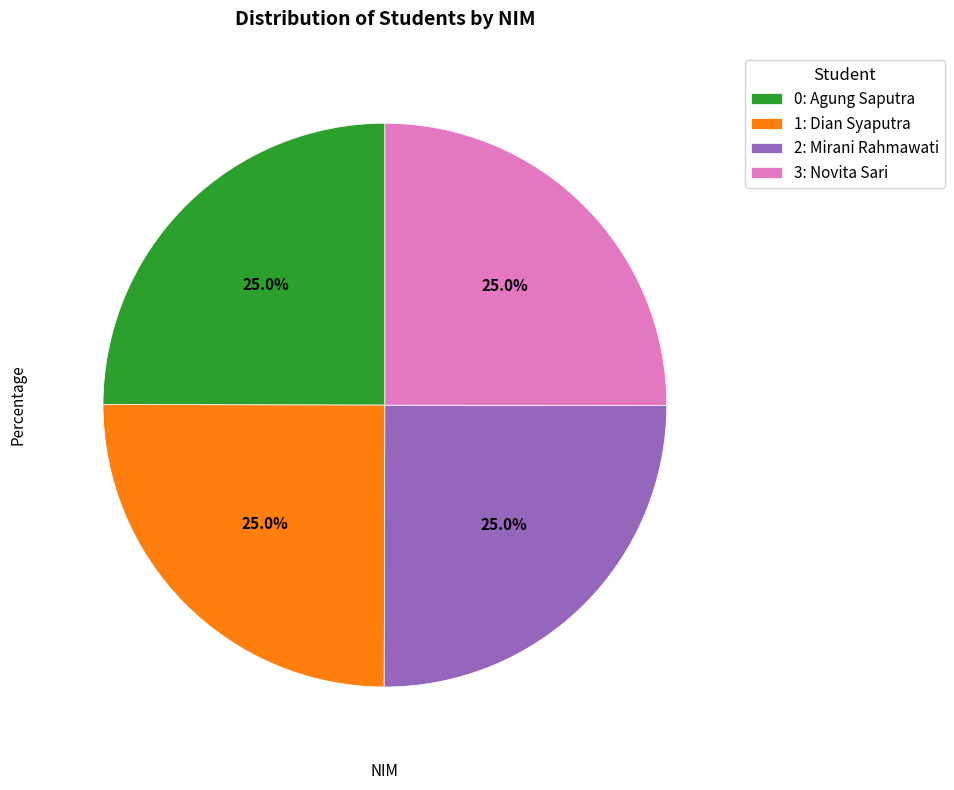

Does 0: Agung Saputra represent more than half of the total?

No